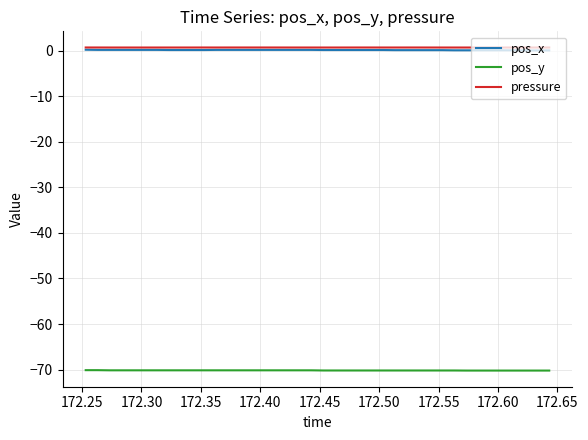

Does the chart display data point markers on the line(s)?

No